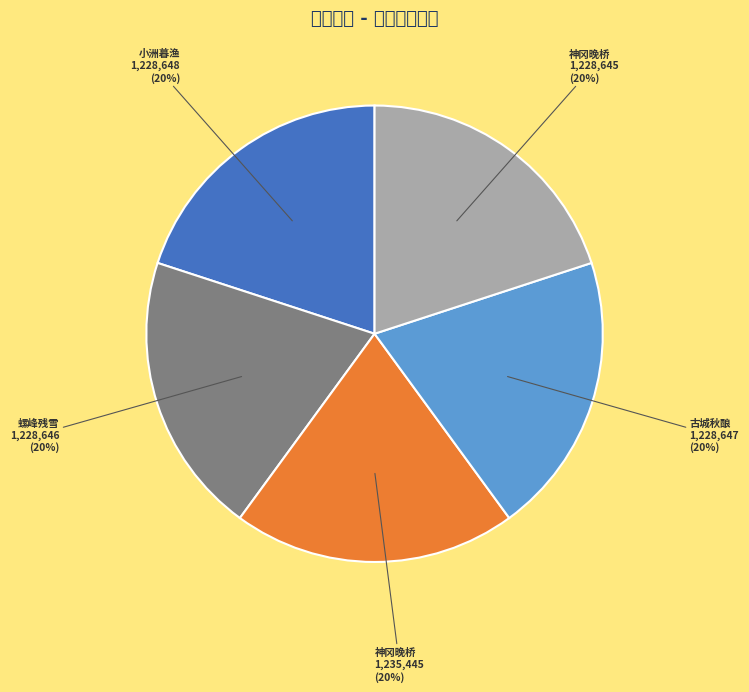

Which category has the smallest portion of the pie?

庐陵十景同萧克有孚有诸公作 其一 神冈晚桥